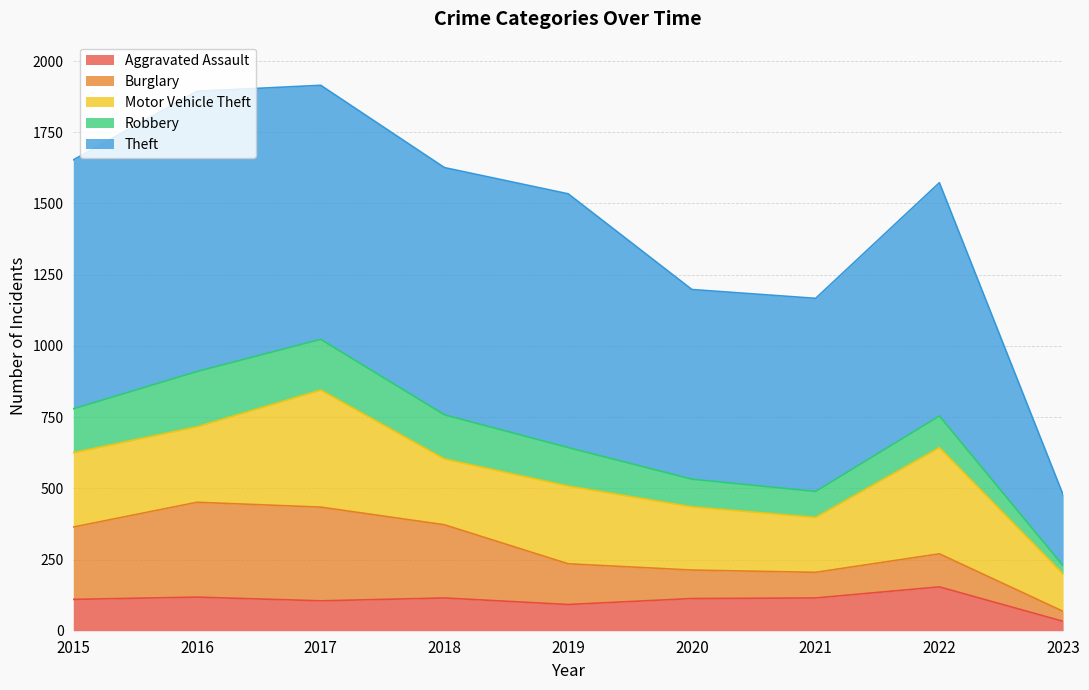

What is the approximate value of Burglary at 2017?

329